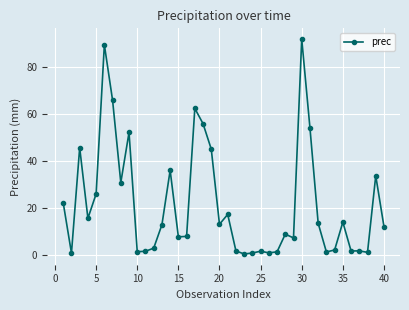

What is the value of the 35th point from the left?

14.1